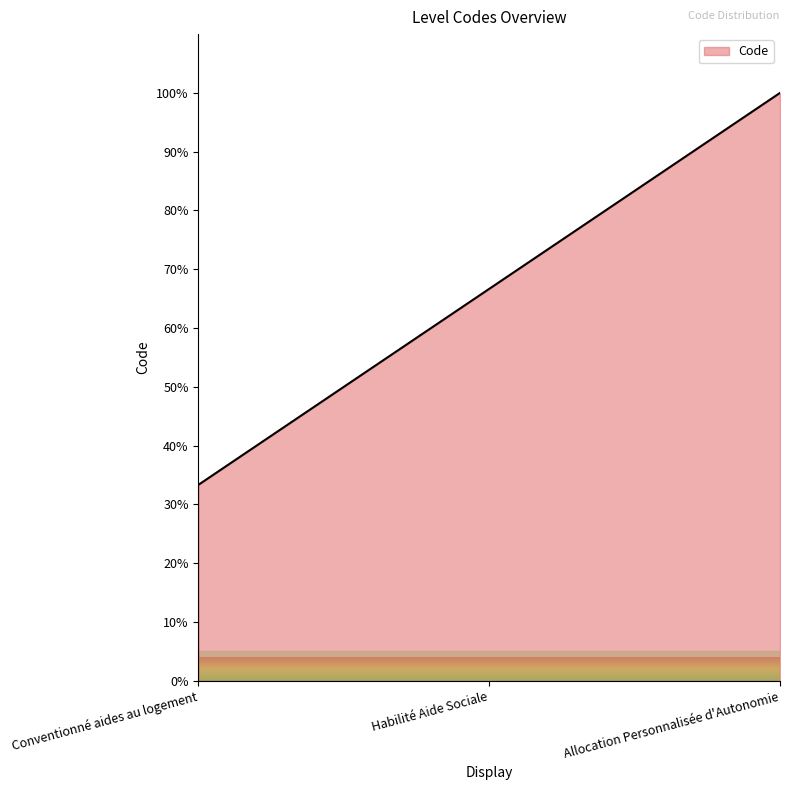

Does the chart have visible grid lines?

No